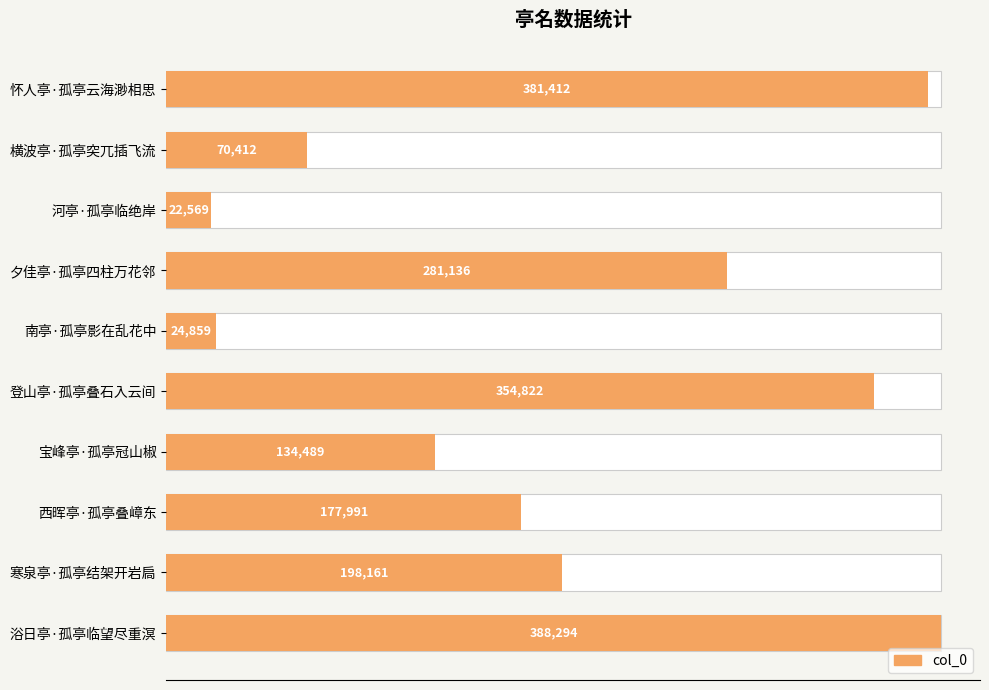

What is the difference between the second highest and minimum values?

358843